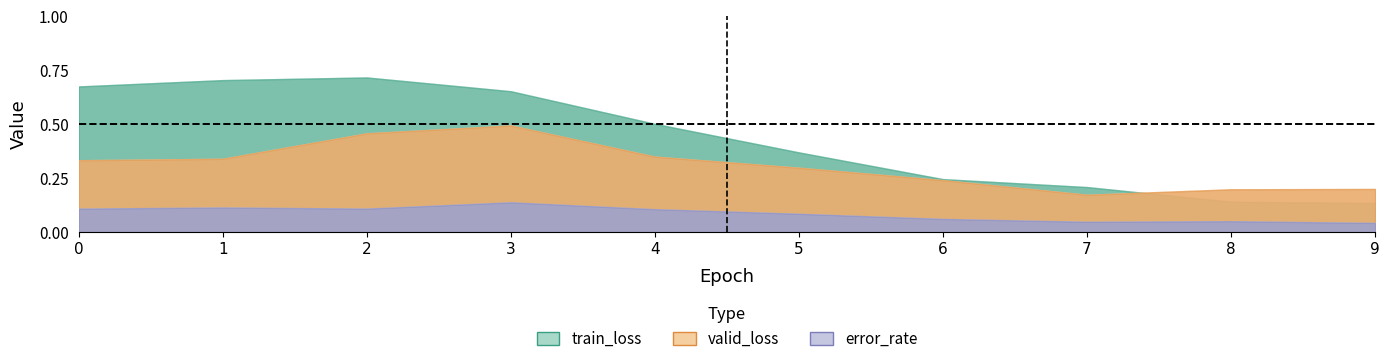

After their last crossing, which series has the higher values: valid_loss or train_loss?

valid_loss